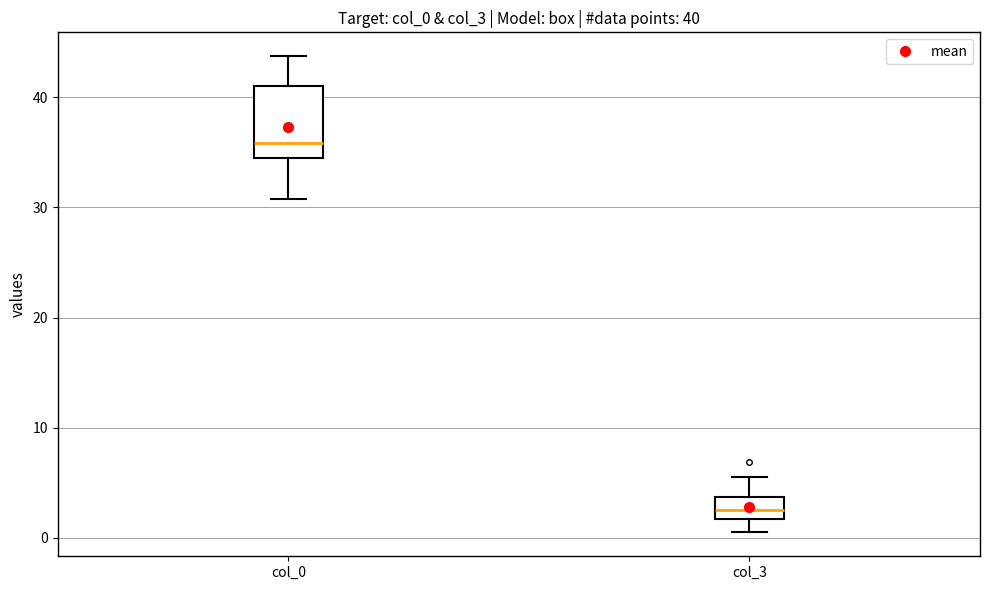

Comparing the boxes themselves (not the whiskers), which one is the tallest?

col_0